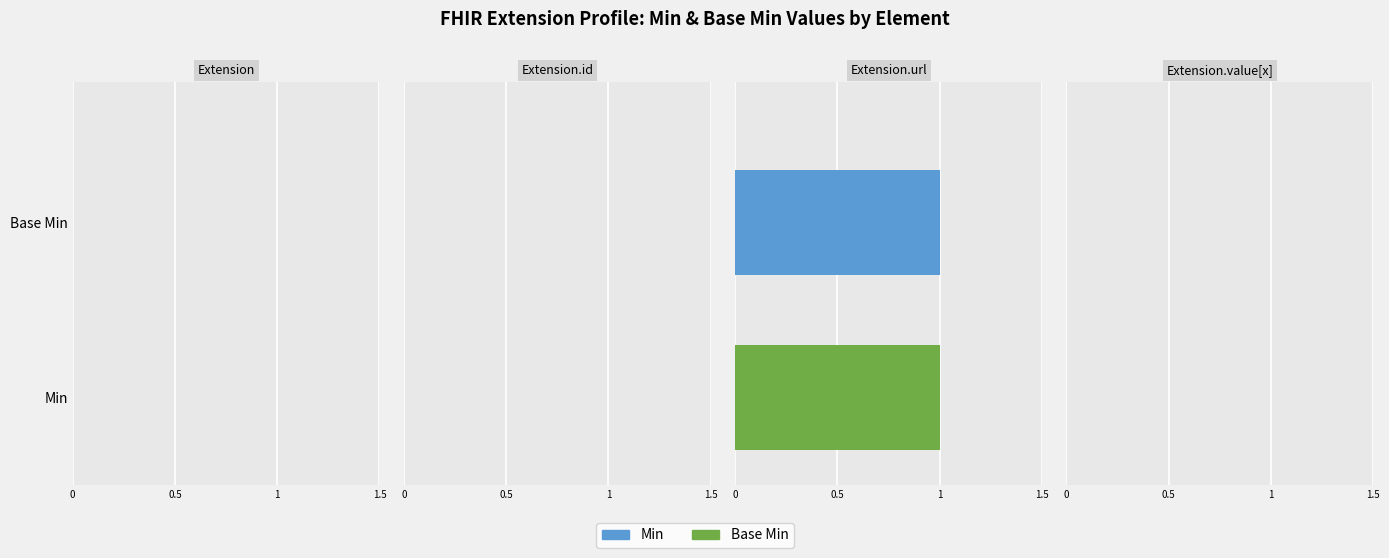

At which label does Base Min reach its minimum?

Extension